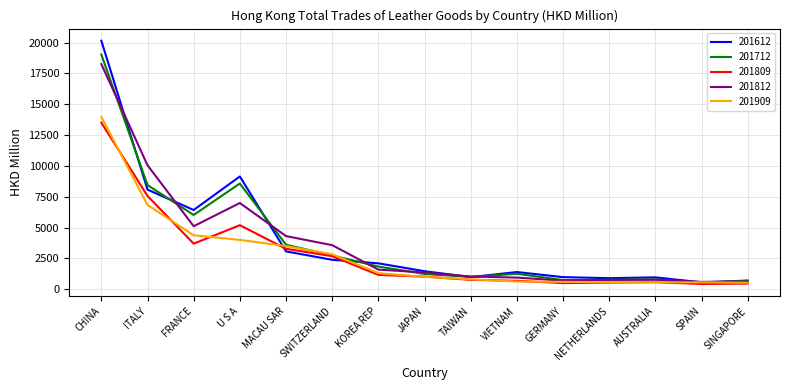

At which category is the sum across all series the highest?

CHINA